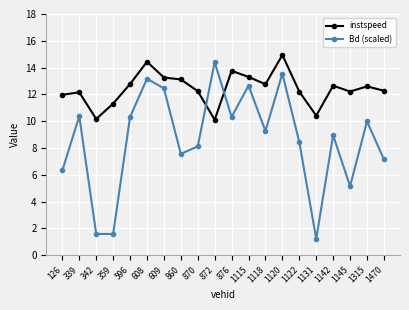

True or false: instspeed has a value of 16.7 at 596.

False